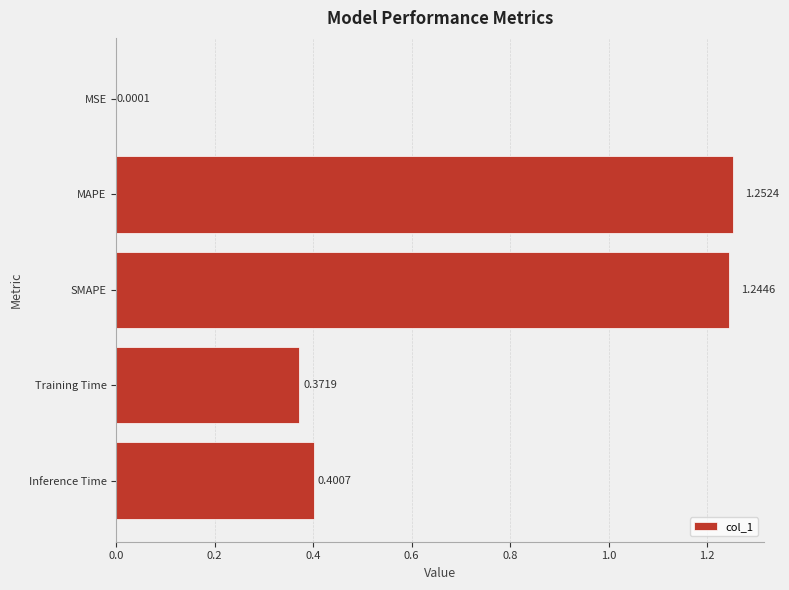

Are the bars horizontal?

Yes